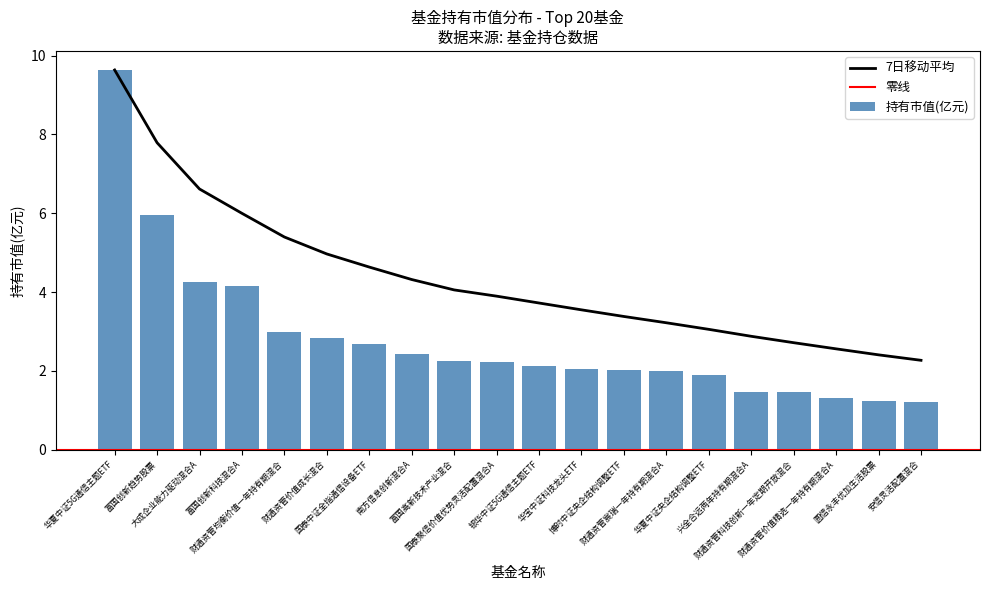

Which has a higher value, 南方信息创新混合A or 华夏中证5G通信主题ETF?

华夏中证5G通信主题ETF